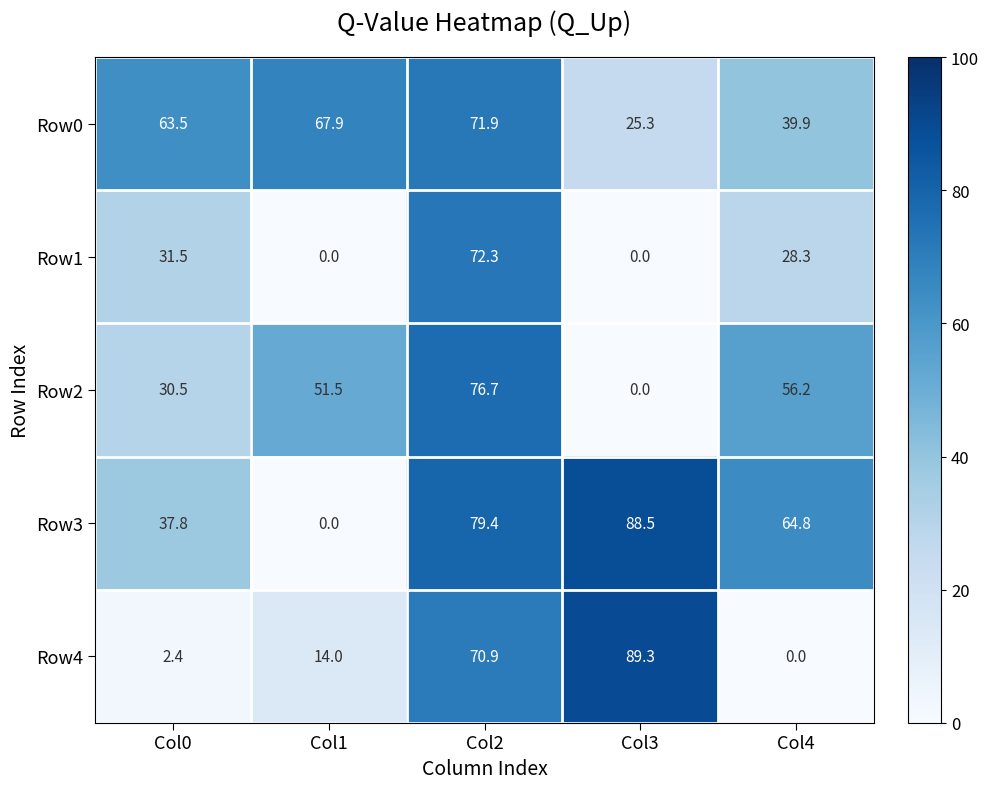

Reading left to right, list all the values displayed in this chart.

Row0: Col0=63.5	Col1=67.9	Col2=71.9	Col3=25.3	Col4=39.9
Row1: Col0=31.5	Col1=0.0	Col2=72.3	Col3=0.0	Col4=28.3
Row2: Col0=30.5	Col1=51.5	Col2=76.7	Col3=0.0	Col4=56.2
Row3: Col0=37.8	Col1=0.0	Col2=79.4	Col3=88.5	Col4=64.8
Row4: Col0=2.4	Col1=14.0	Col2=70.9	Col3=89.3	Col4=0.0